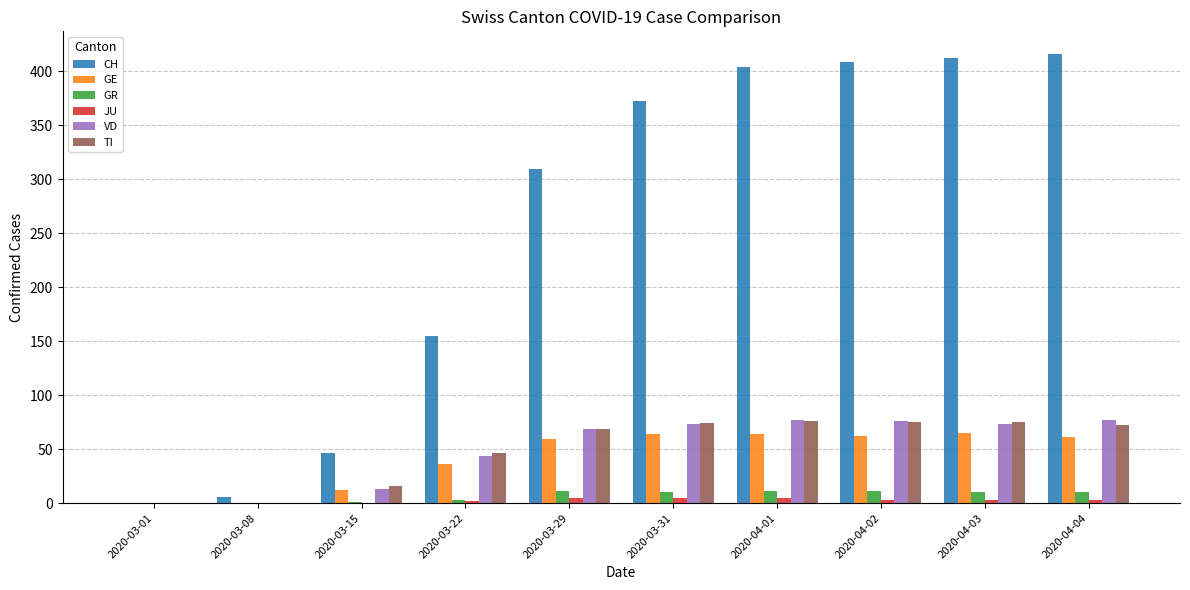

Where is CH nearest to the value 208?

2020-03-22